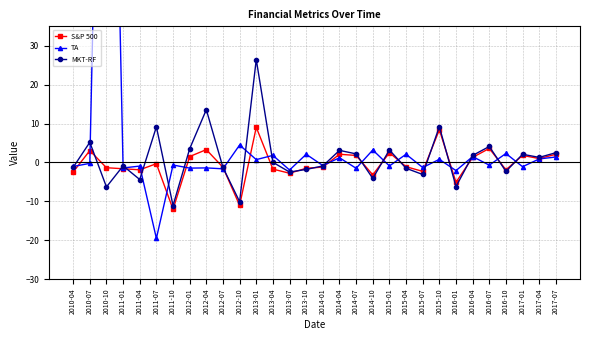

How many intersections are there between S&P 500 and TA?

17